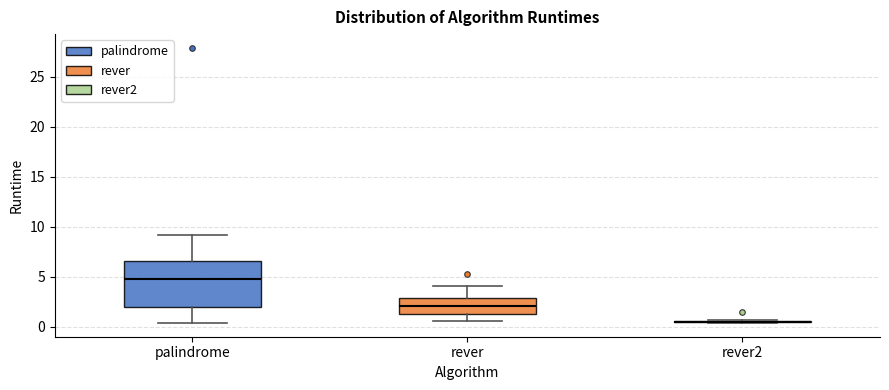

Reading left to right, transcribe this box plot: for each box, give where its median line is, the range the box spans, and where its two whiskers end, as read against the y-axis. The values are not printed on the chart, so give them approximately, as read against the axis.

palindrome: median 4.5, box 2.0 to 6.5, whiskers 0.5 to 9.0
rever: median 2.0, box 1.0 to 3.0, whiskers 0.5 to 4.0
rever2: box collapsed to a line at 0.5, whiskers 0.5 to 0.5